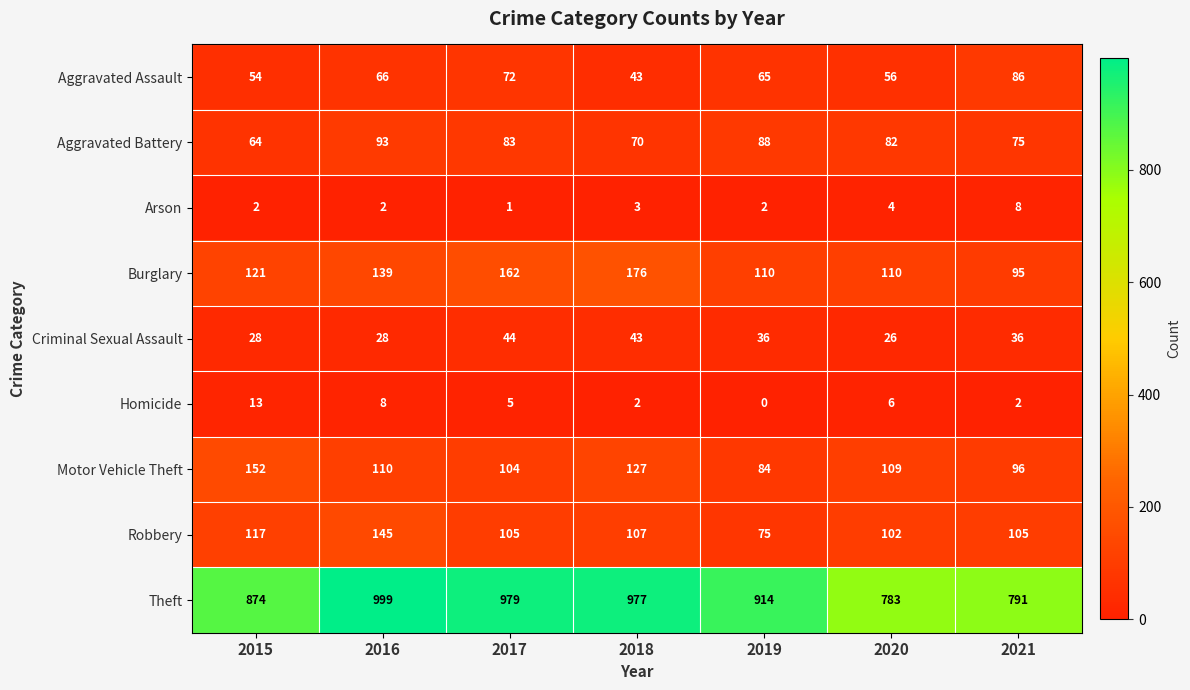

Where does the Aggravated Battery series first go above 82?

2016